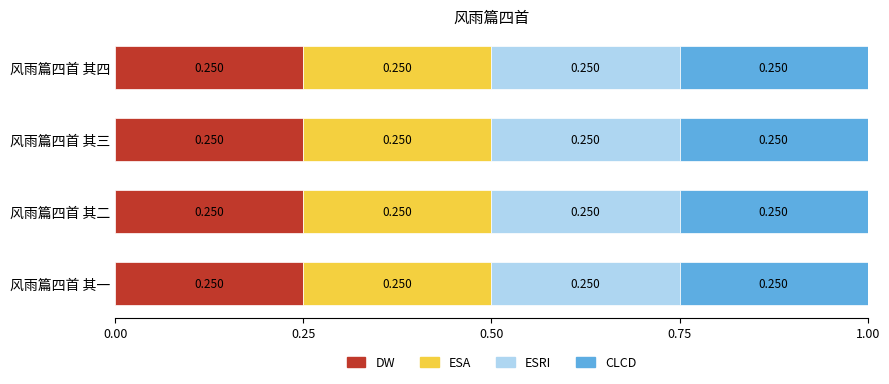

What is the value of the ESA bar at the 3rd from the left?

0.3